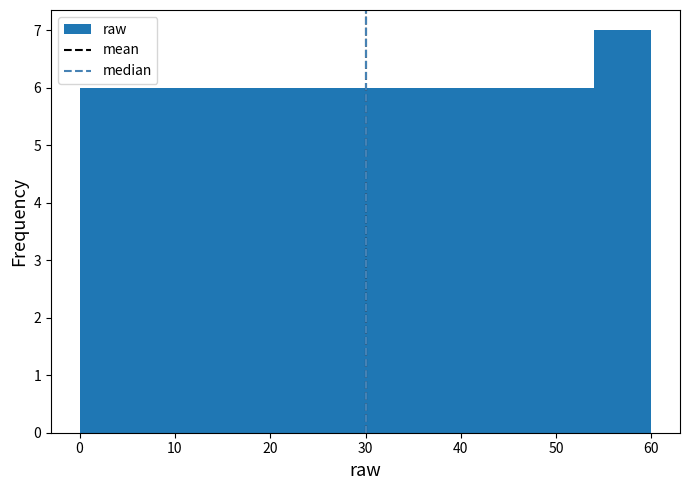

Reading left to right, transcribe this chart: for each bar, give the range it covers on the x-axis and its height. The values are not printed on the chart, so give them approximately, as read against the axis.

0 to 6: 6
6 to 12: 6
12 to 18: 6
18 to 24: 6
24 to 30: 6
30 to 36: 6
36 to 42: 6
42 to 48: 6
48 to 54: 6
54 to 60: 7